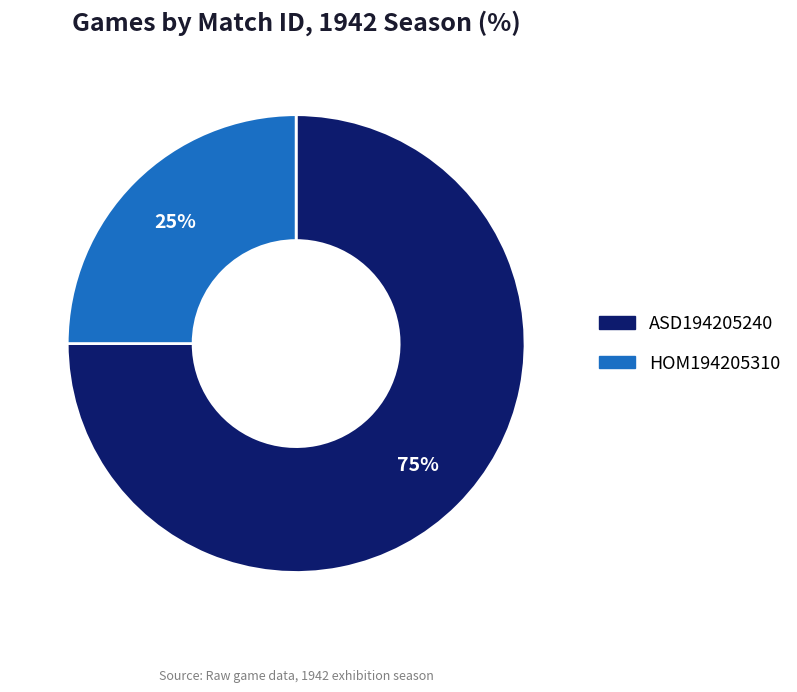

Which has a higher value, ASD194205240 or HOM194205310?

ASD194205240